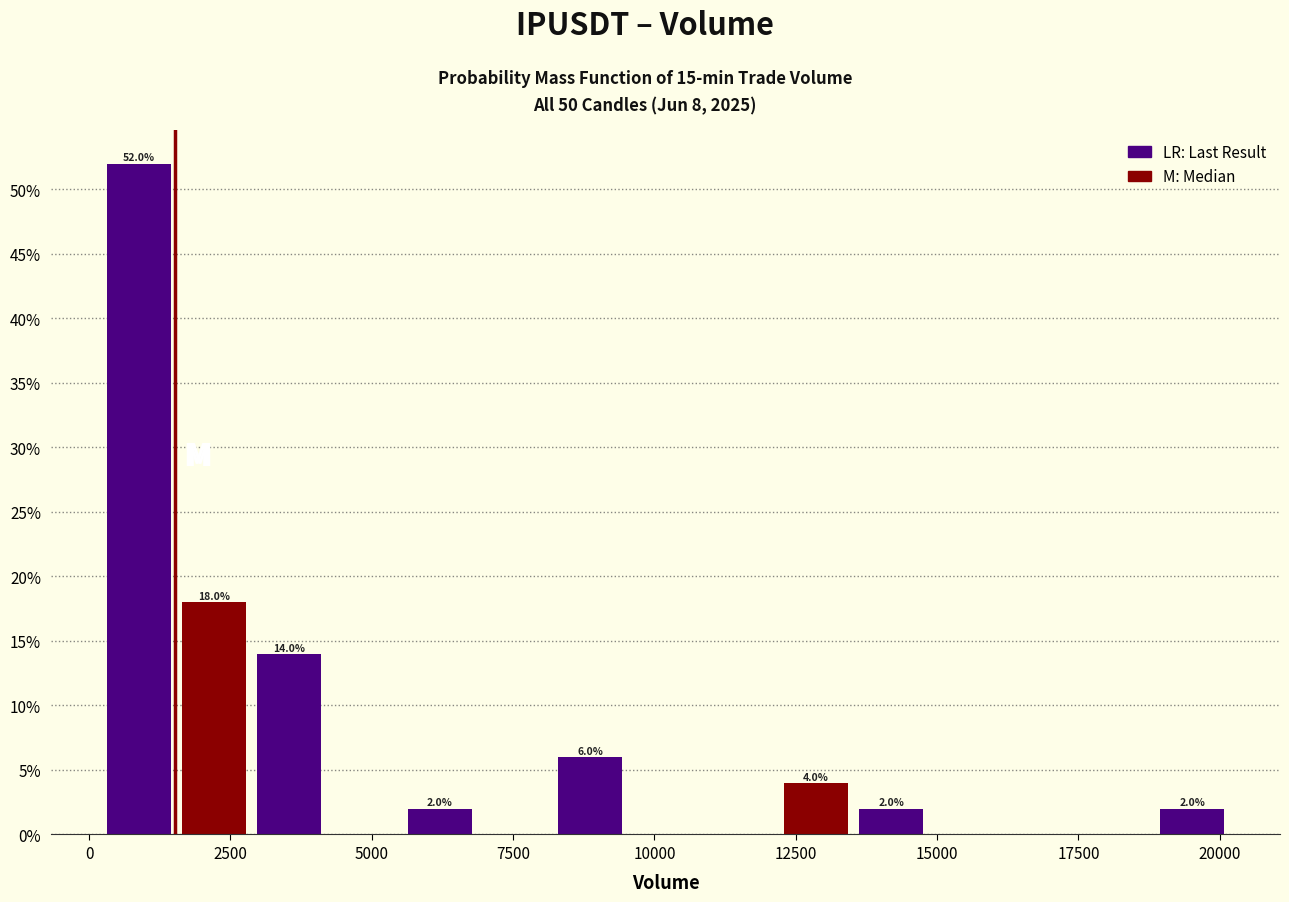

Read against the x-axis, roughly where is the centre of the tallest bar?

1000